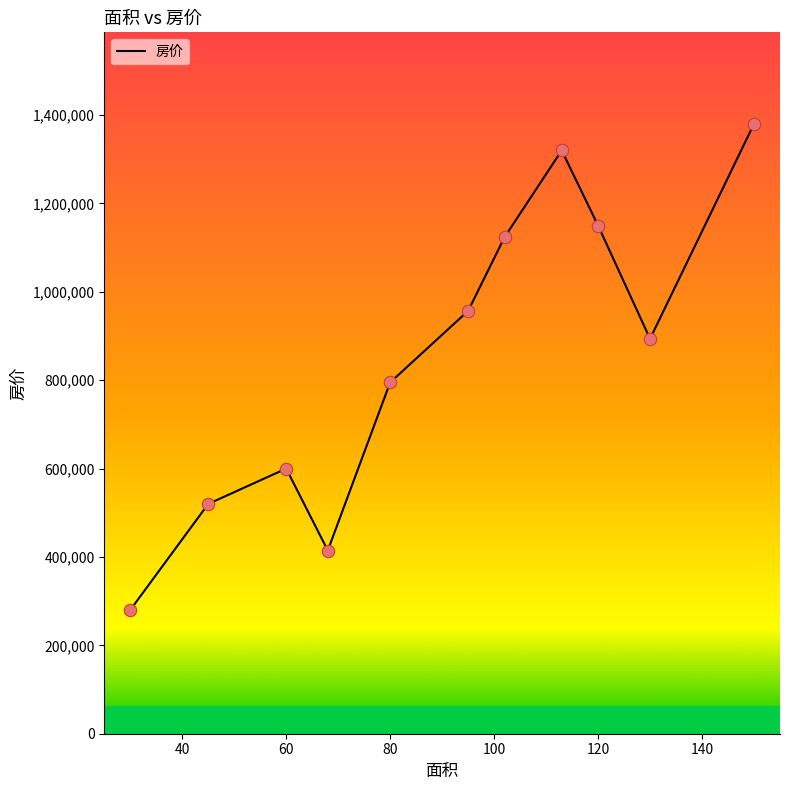

What is the greatest value displayed?

1380234